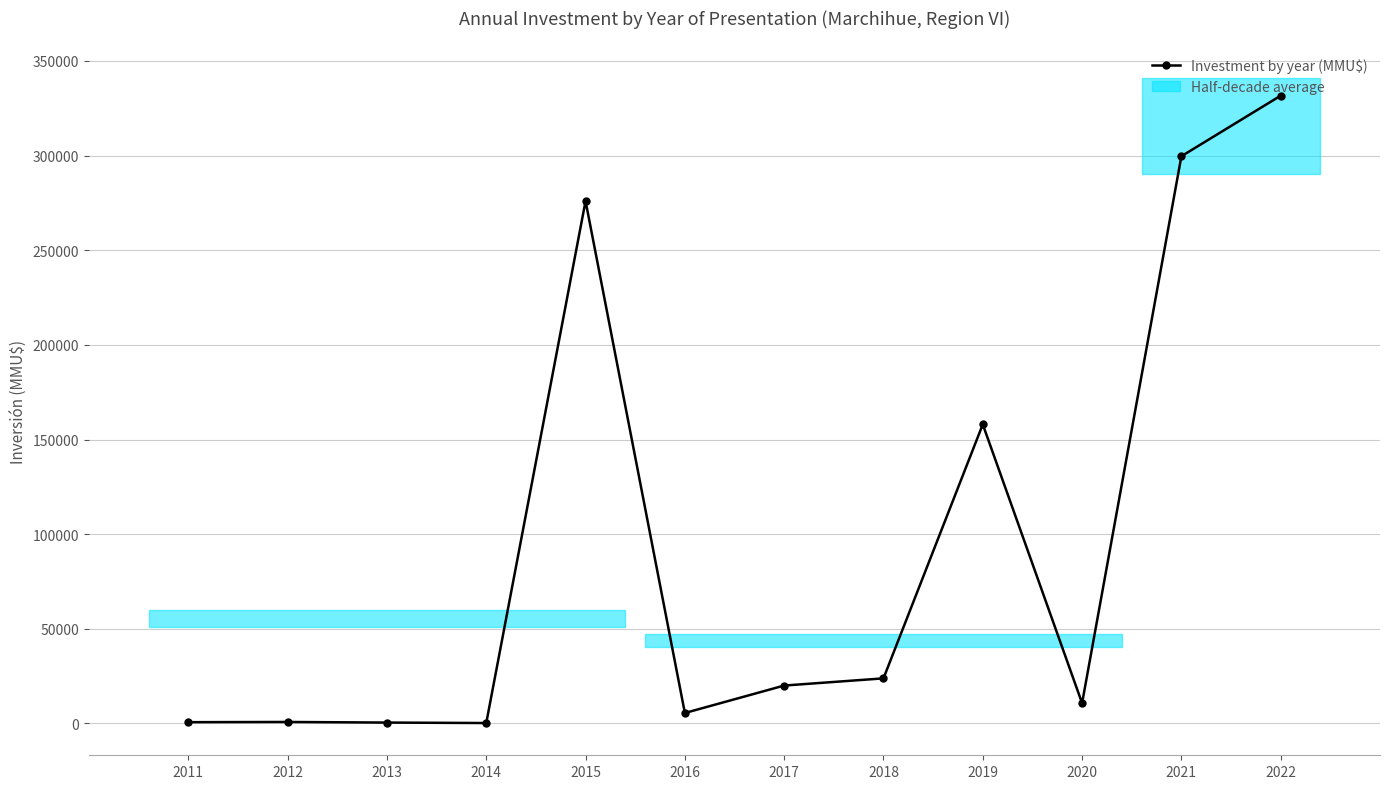

List the labels in order of value, largest first.

2022, 2021, 2015, 2019, 2018, 2017, 2020, 2016, 2012, 2011, 2013, 2014